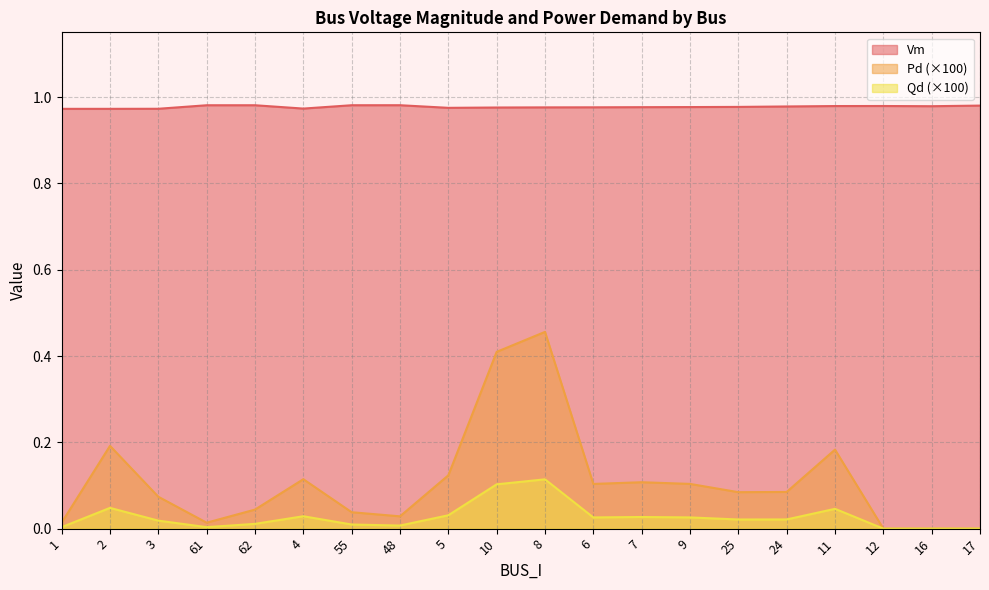

True or false: Qd and Vm cross at least once.

False